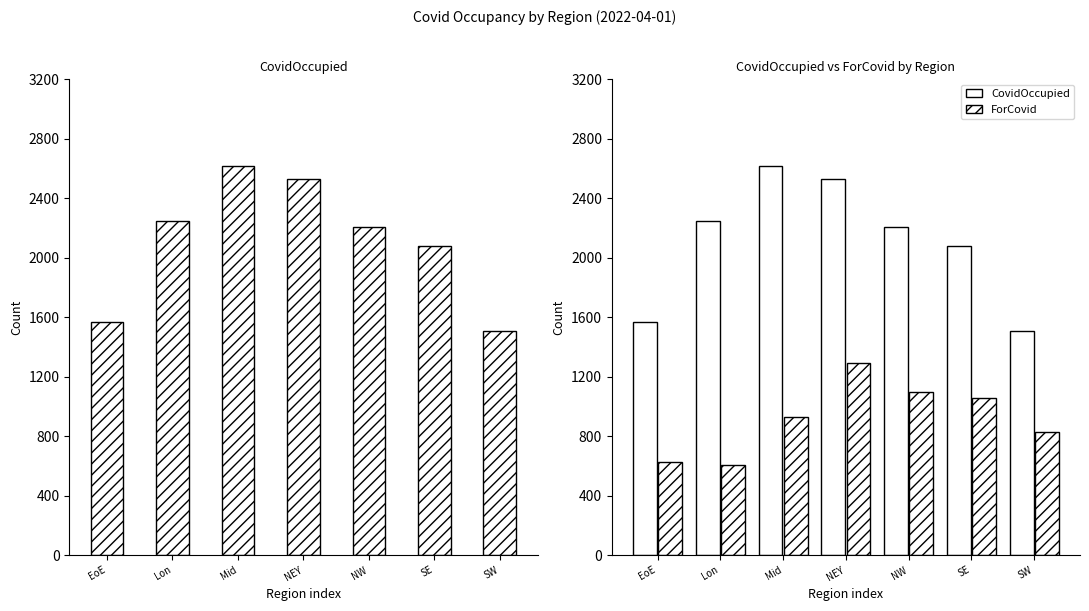

Rank the series by their maximum value, from lowest to highest.

ForCovid, CovidOccupied